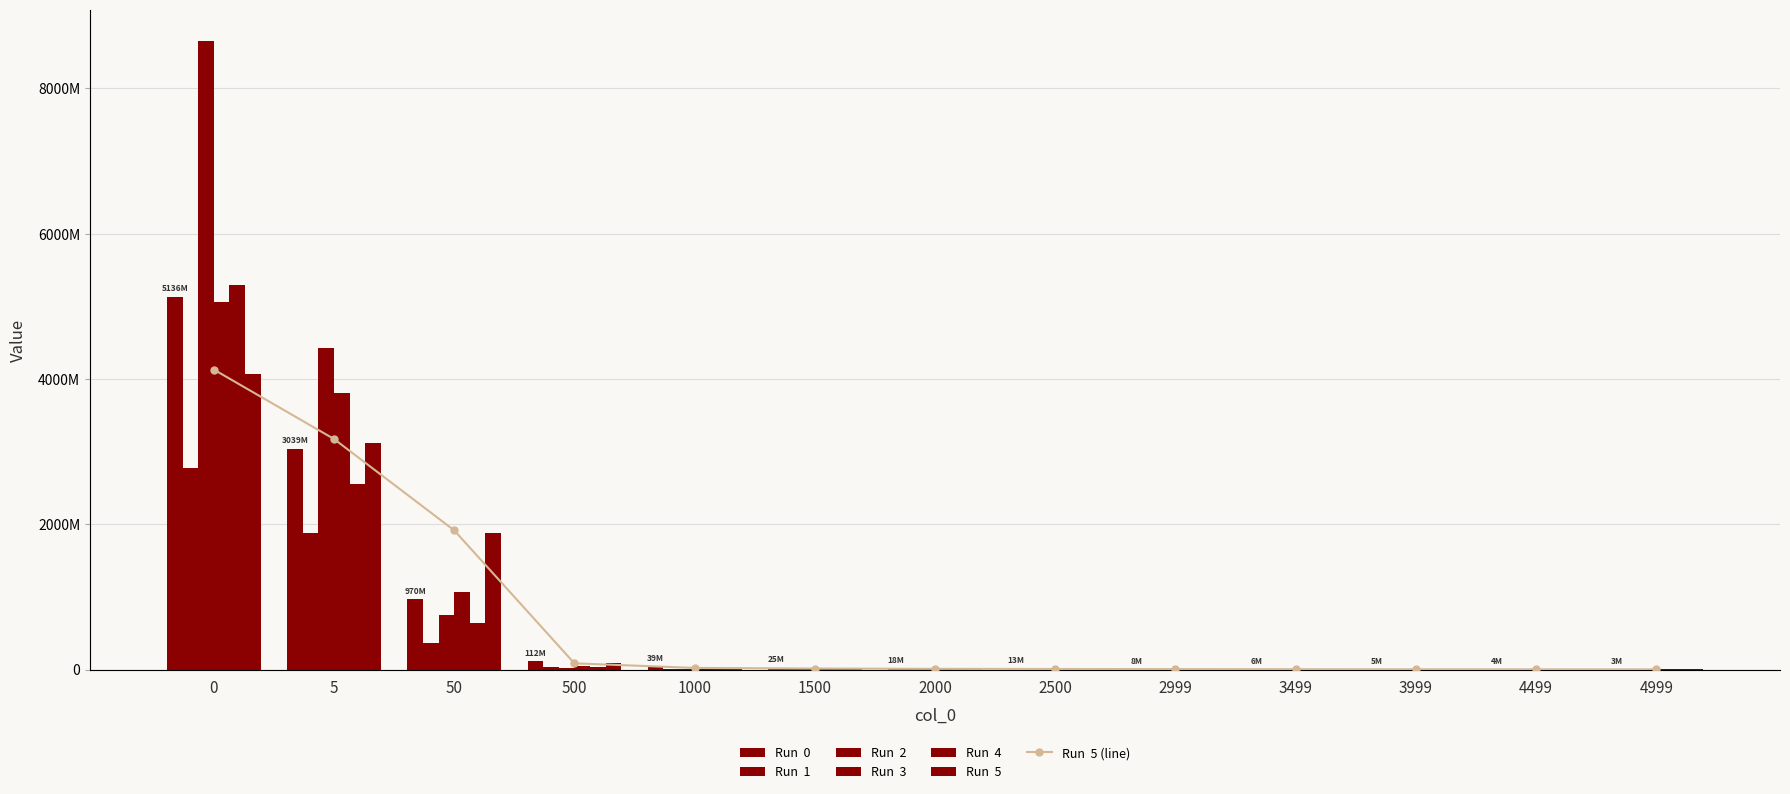

What is the sum of the Run  2 values at 1500 and 4499?

6474669.0